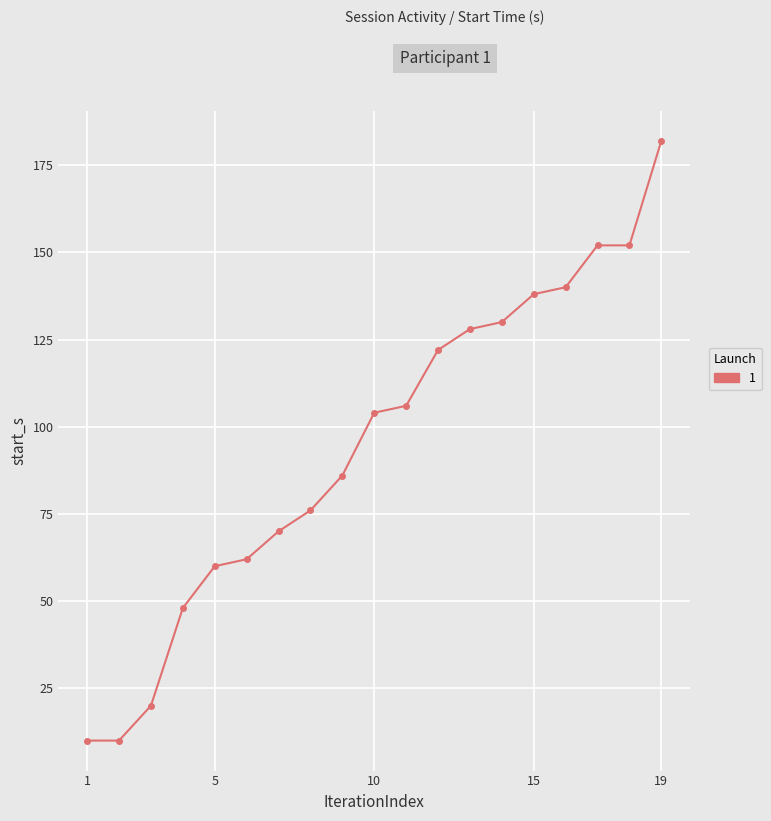

What is the maximum value shown in the chart?

182